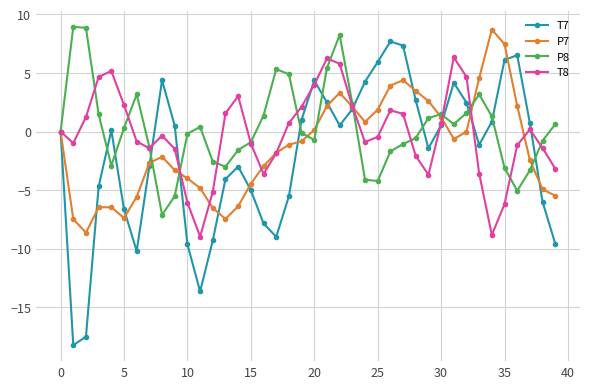

How many lines are shown in the chart?

4